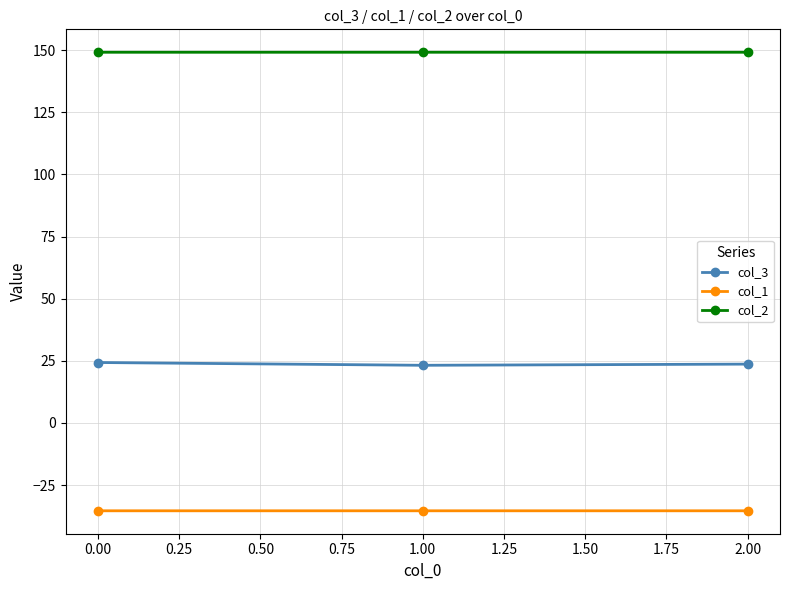

What is the maximum value shown in the chart?

149.2